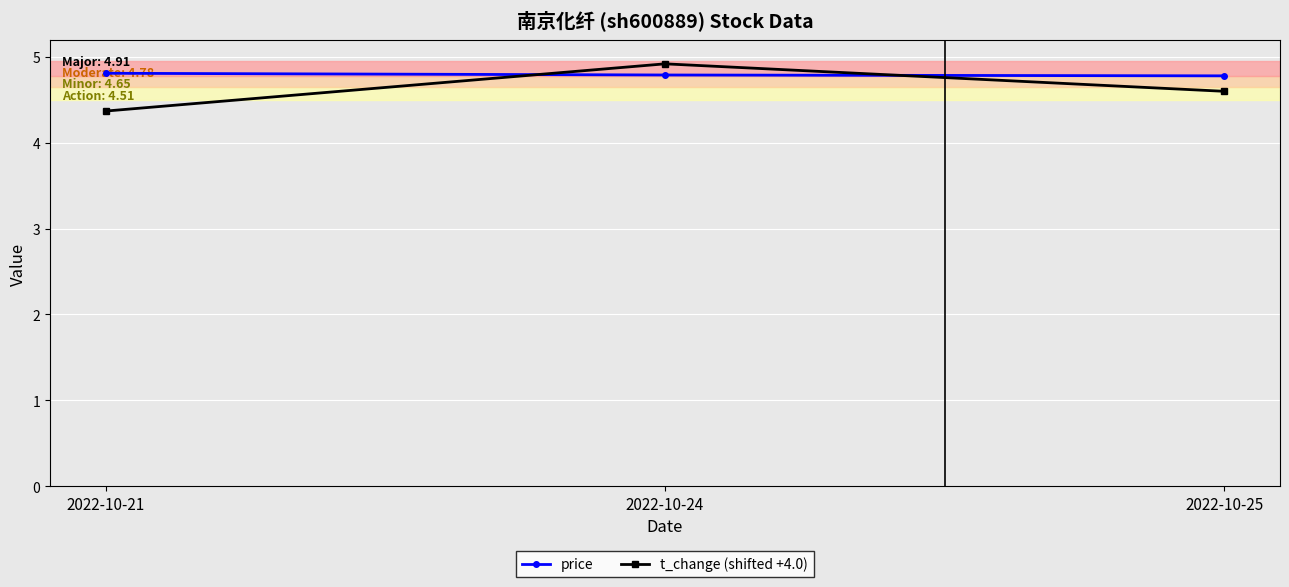

Count the number of data series in this chart.

2